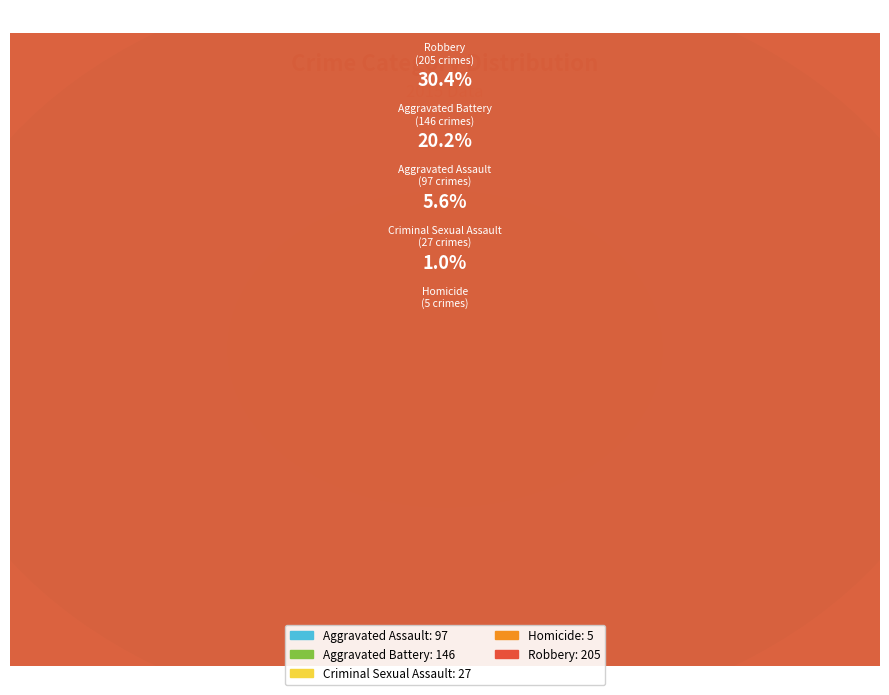

Rank the categories by value from lowest to highest.

Homicide, Criminal Sexual Assault, Aggravated Assault, Aggravated Battery, Robbery